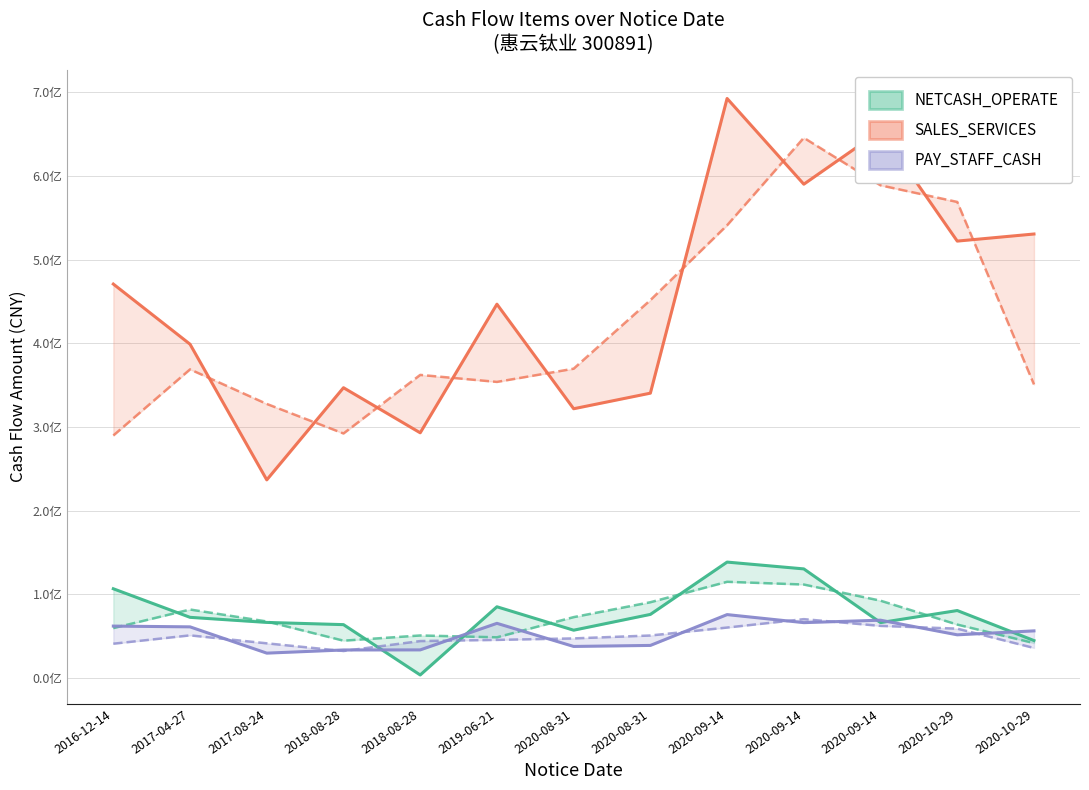

What is the sum of the NETCASH_OPERATE values at 2020-08-31 and 2020-10-29?

138110709.4